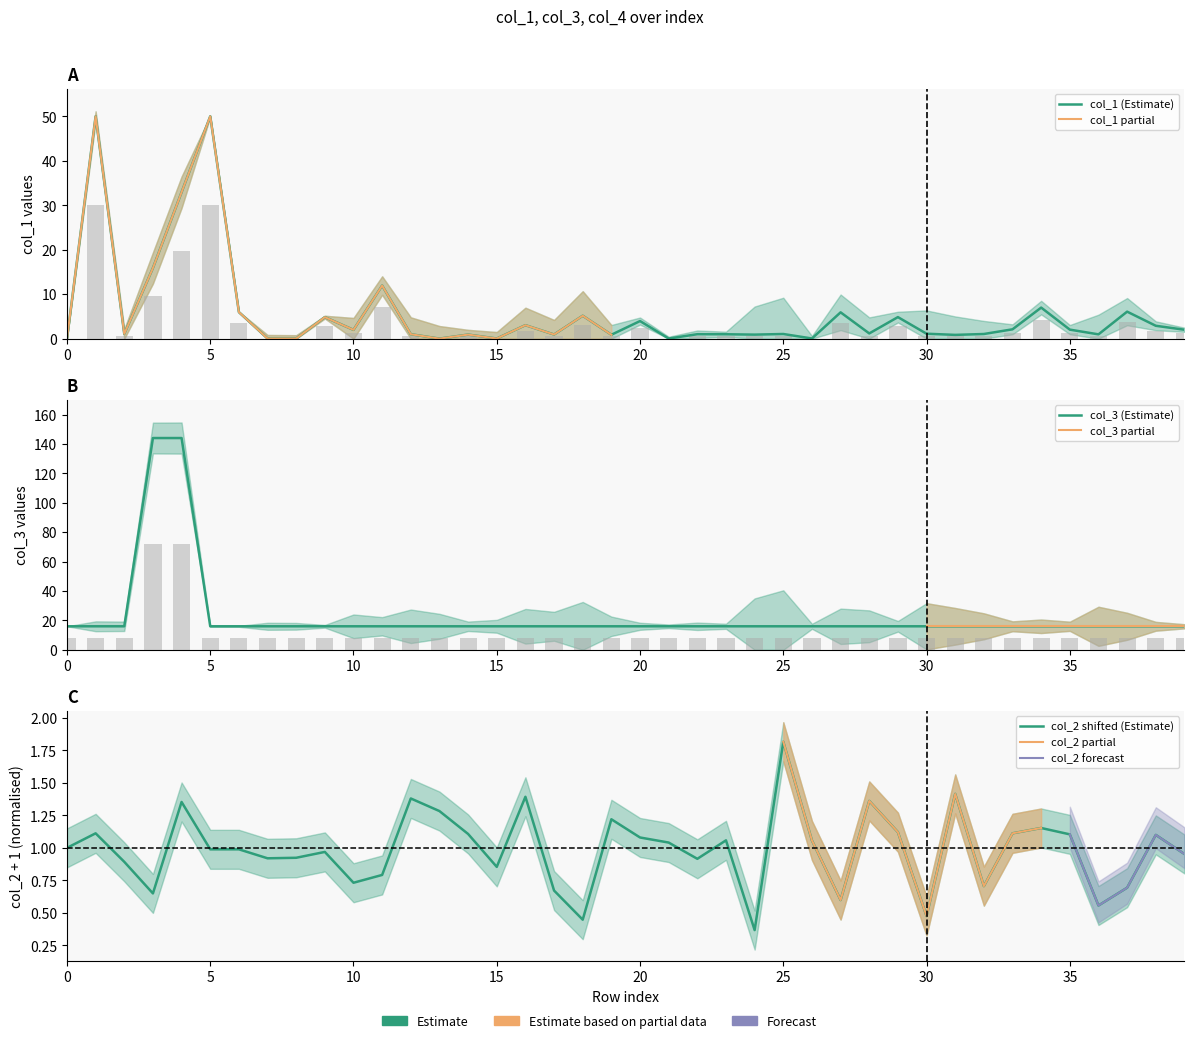

What is the label of the 40th bar from the right?

col_1